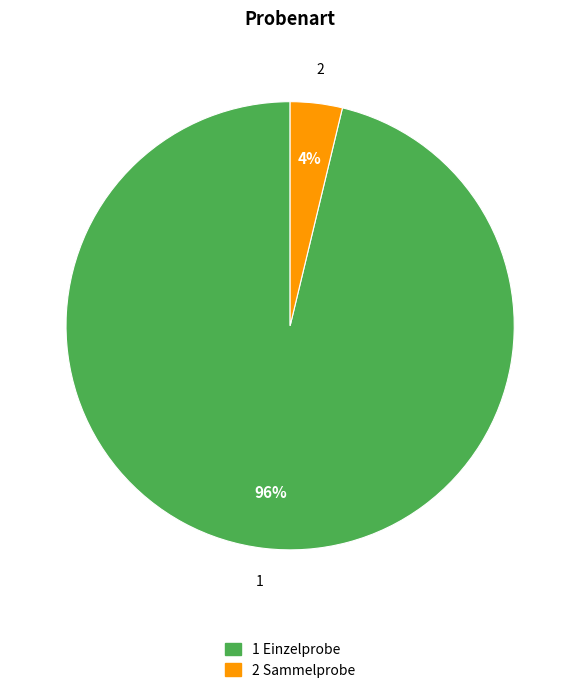

To the nearest percent, what is the difference between the largest and smallest slice percentages?

92%